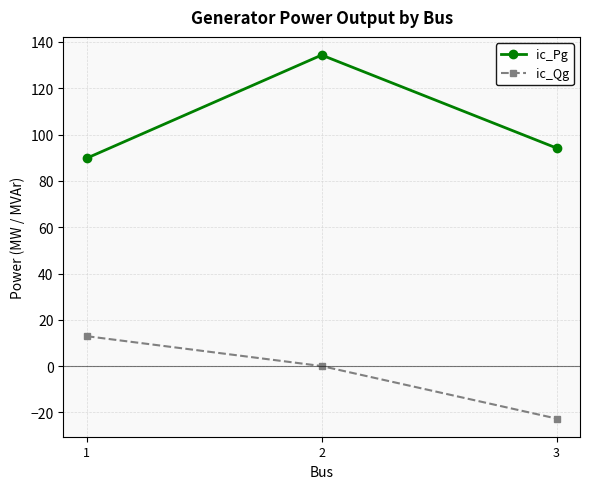

What is the sum of the ic_Pg values at 1 and 3?

184.0